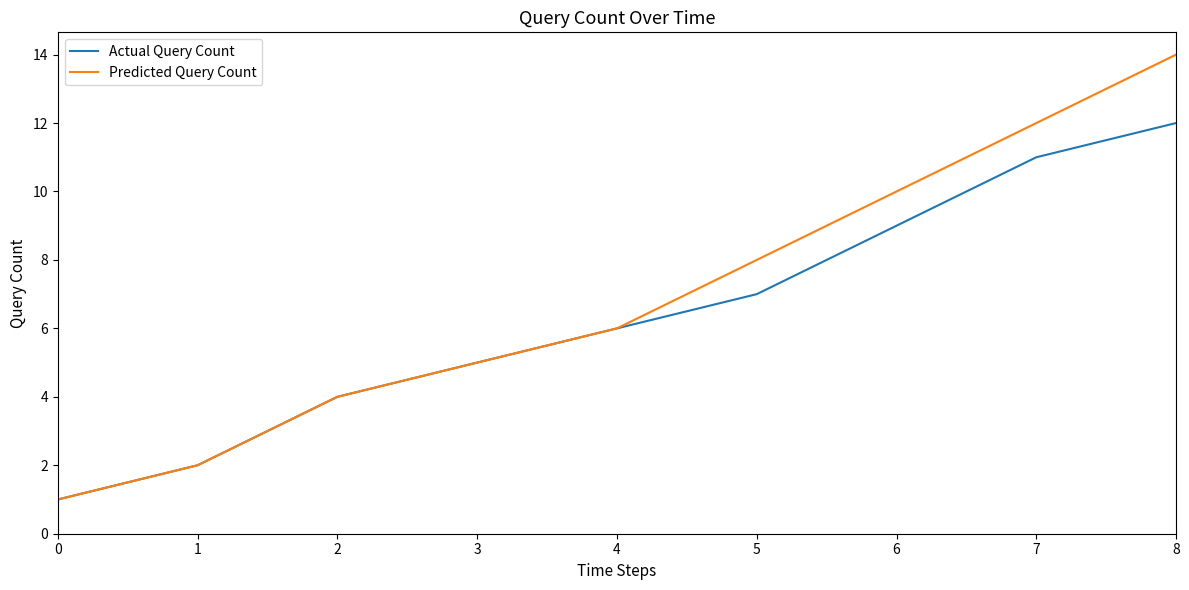

What are all the series names shown in the legend?

Actual Query Count, Predicted Query Count